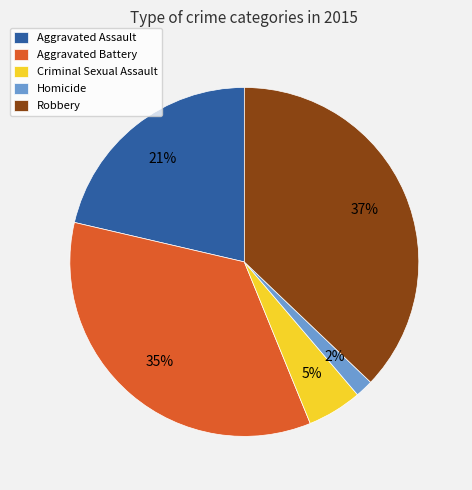

To the nearest percent, what is the difference between the largest and smallest slice percentages?

35%